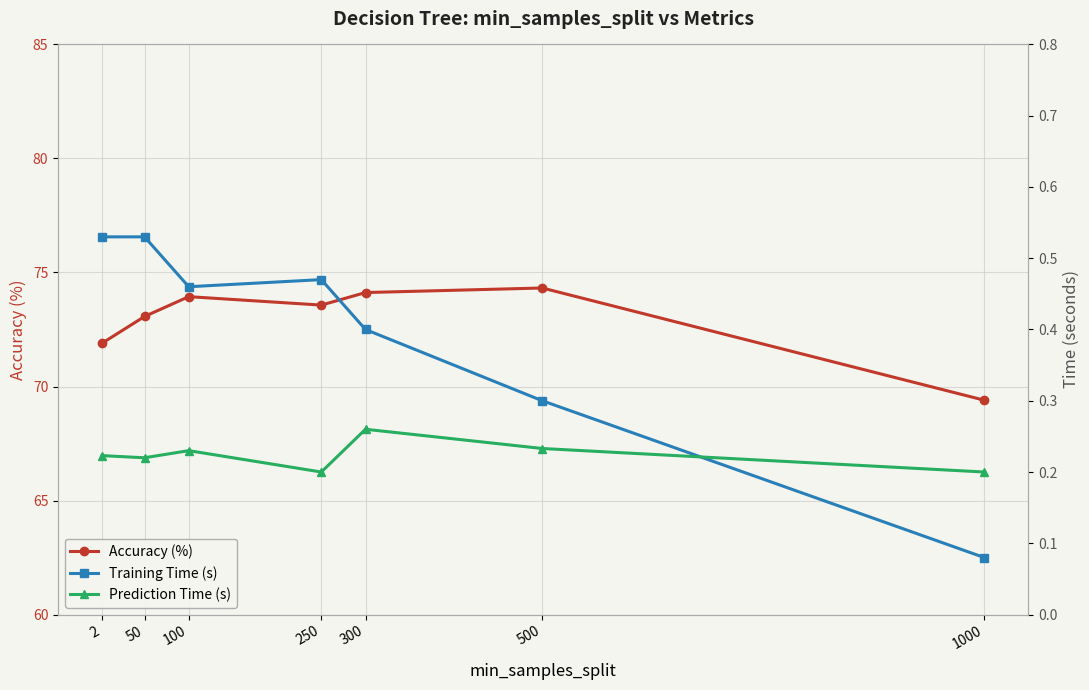

At which category does Training Time (s) reach its first local peak?

250